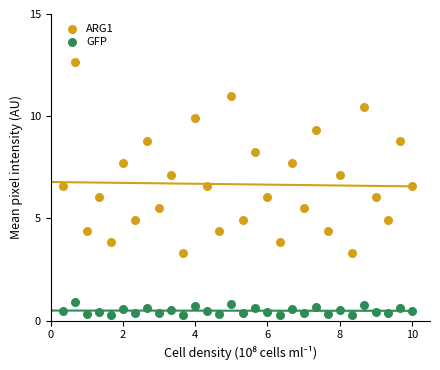

Which series has the widest spread of Y values?

ARG1